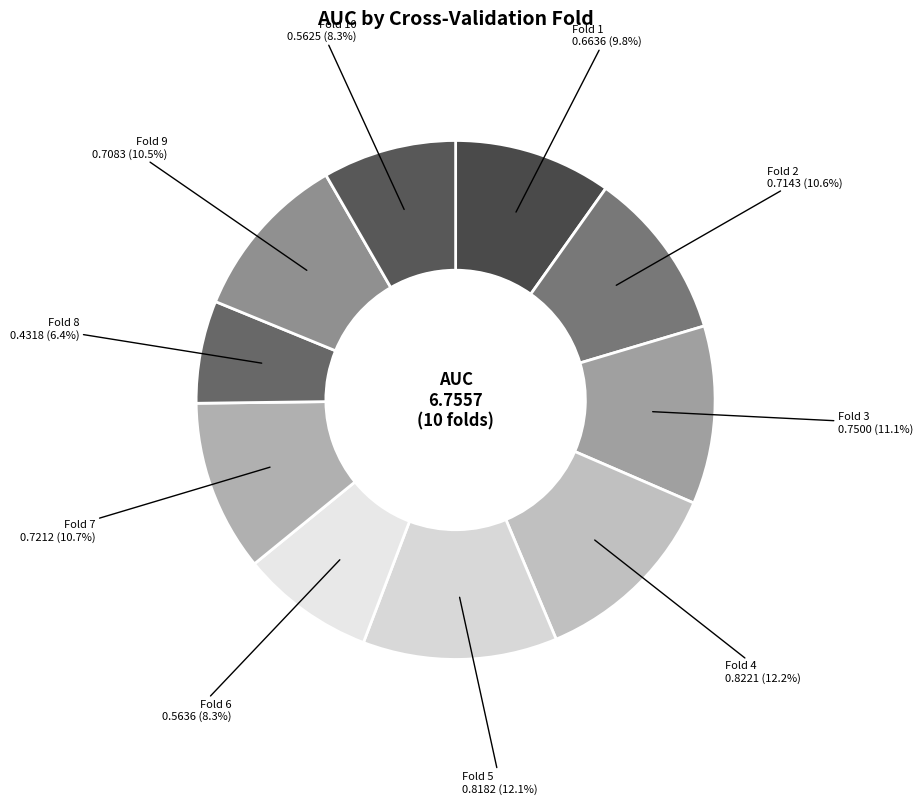

What percentage do Fold 9 and Fold 6 together represent?

18.8%